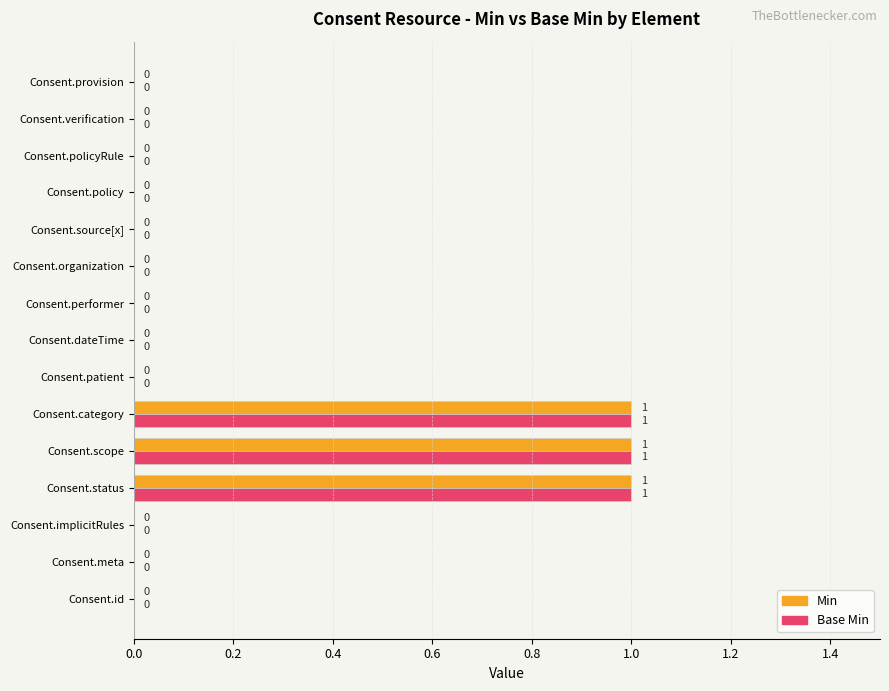

The value of Base Min at Consent.status is 0. True or false?

False